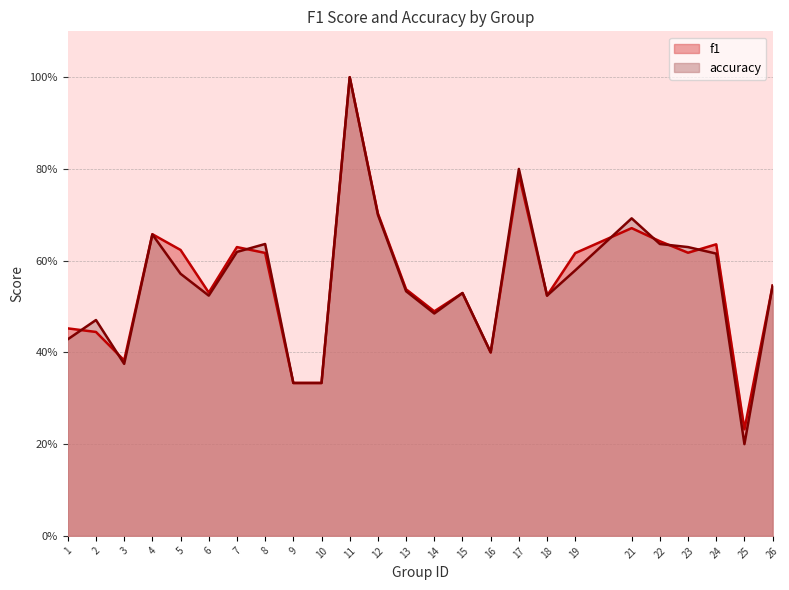

Reading left to right, extract all data points from this chart.

f1: 0.5	0.4	0.4	0.7	0.6	0.5	0.6	0.6	0.3	0.3	1.0	0.7	0.5	0.5	0.5	0.4	0.8	0.5	0.6	0.7	0.6	0.6	0.6	0.2	0.5
accuracy: 0.4	0.5	0.4	0.7	0.6	0.5	0.6	0.6	0.3	0.3	1.0	0.7	0.5	0.5	0.5	0.4	0.8	0.5	0.6	0.7	0.6	0.6	0.6	0.2	0.5